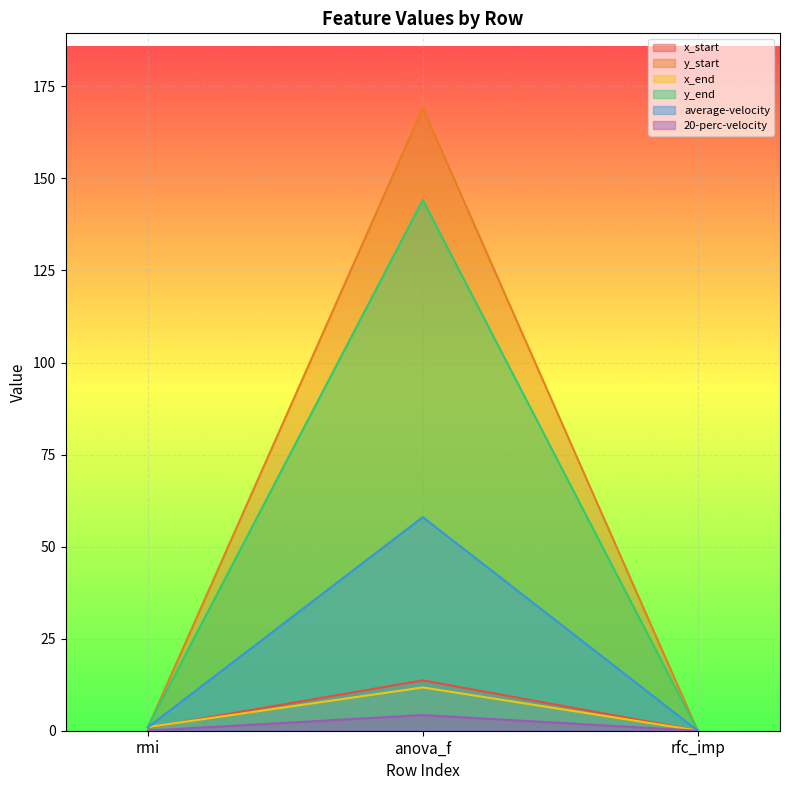

Which series has the largest total across all categories?

y_start